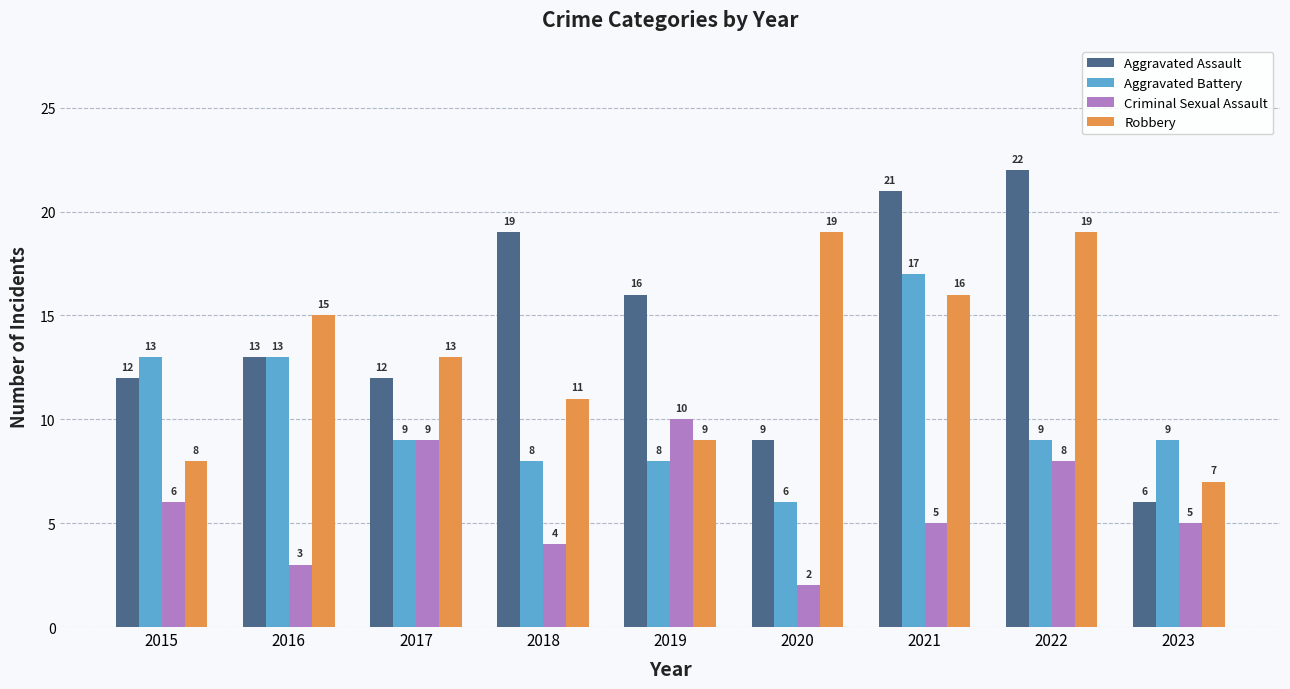

How many values in the Robbery series are below 13?

4